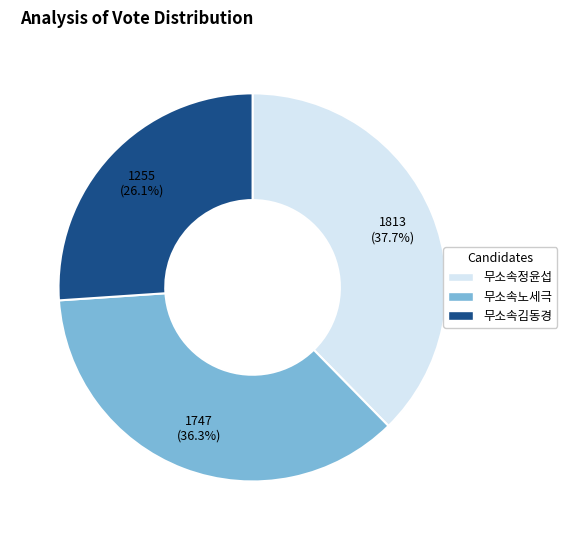

Do 무소속정윤섭 and 무소속노세극 together represent more than half of the pie?

Yes